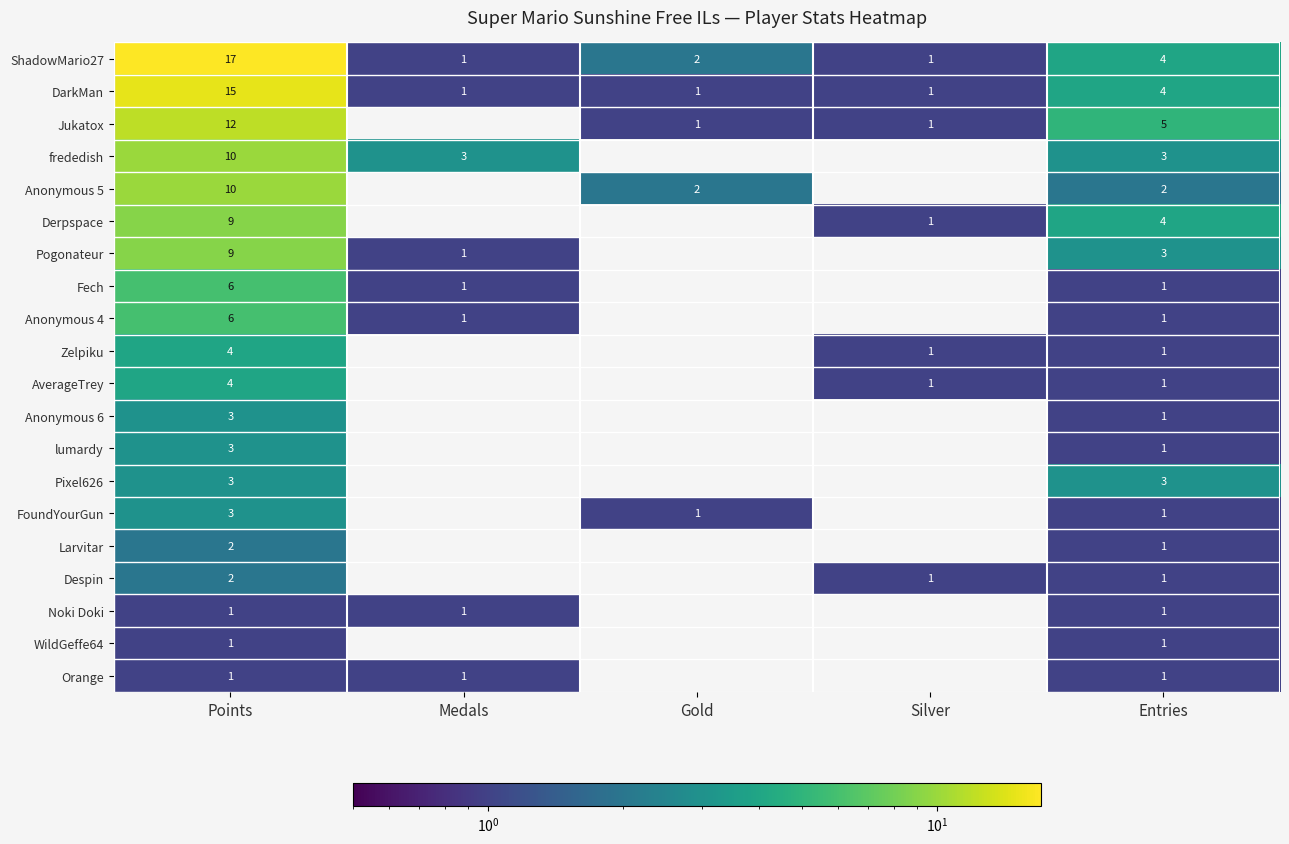

Is the value of Derpspace at Points greater than the value of frededish at Points?

No